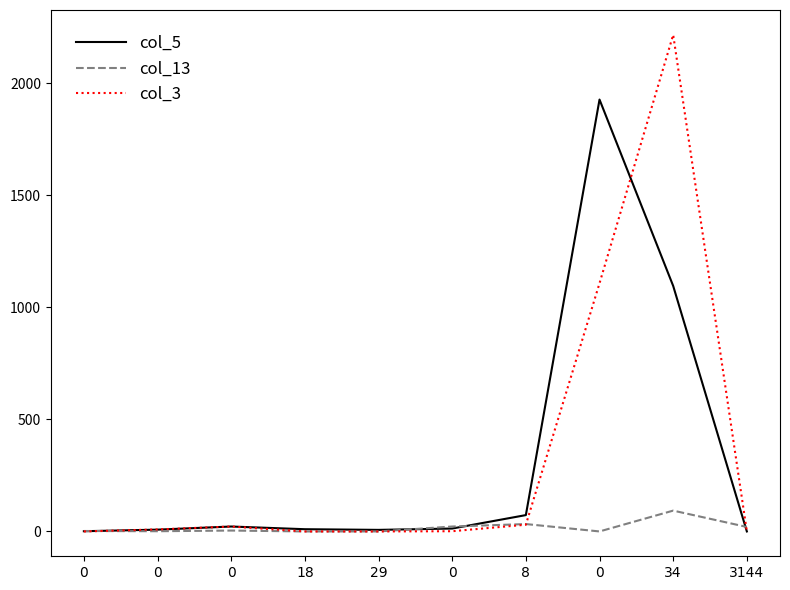

What is the value of the col_5 point at the 7th from the left?

73